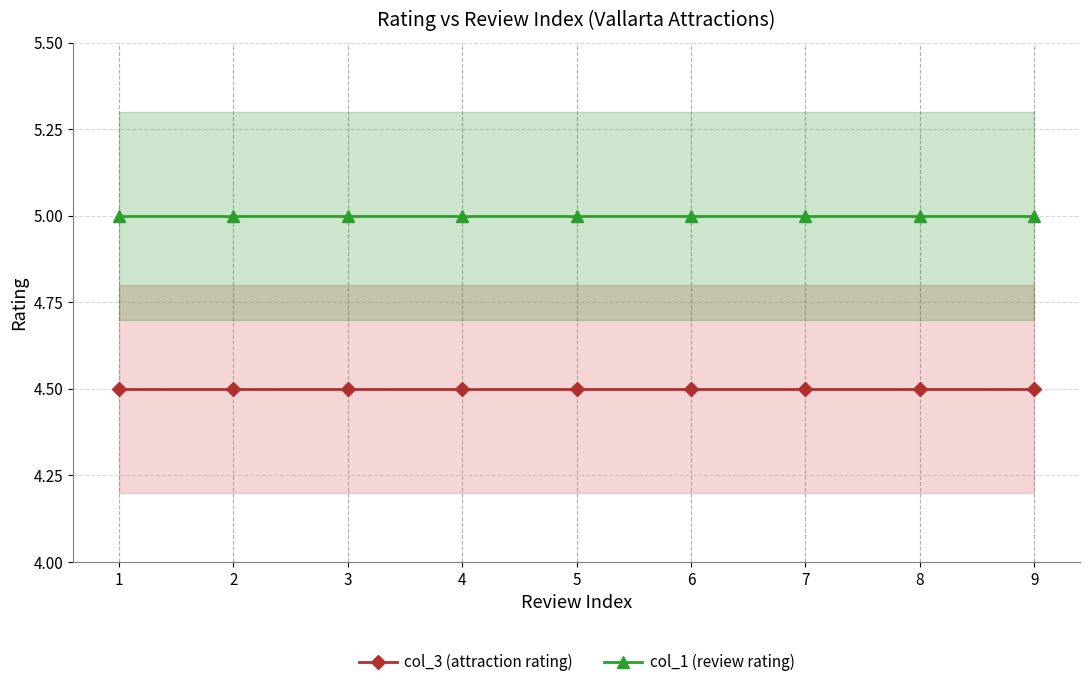

Between 8 and 9, which is larger?

8